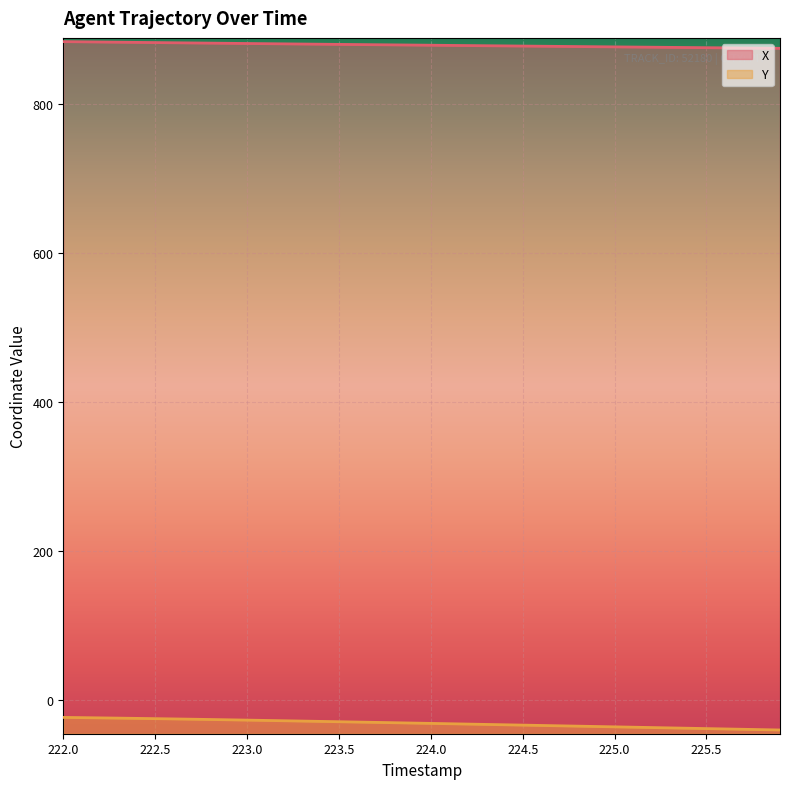

What is the sum of all X values?

35140.2